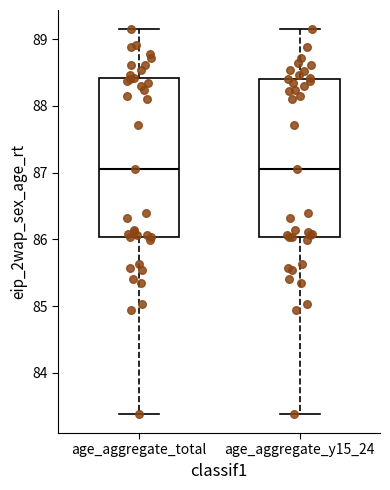

Reading left to right, transcribe this box plot: for each box, give where its median line is, the range the box spans, and where its two whiskers end, as read against the y-axis. The values are not printed on the chart, so give them approximately, as read against the axis.

age_aggregate_total: median 87.1, box 86.0 to 88.4, whiskers 83.4 to 89.1
age_aggregate_y15_24: median 87.1, box 86.0 to 88.4, whiskers 83.4 to 89.1